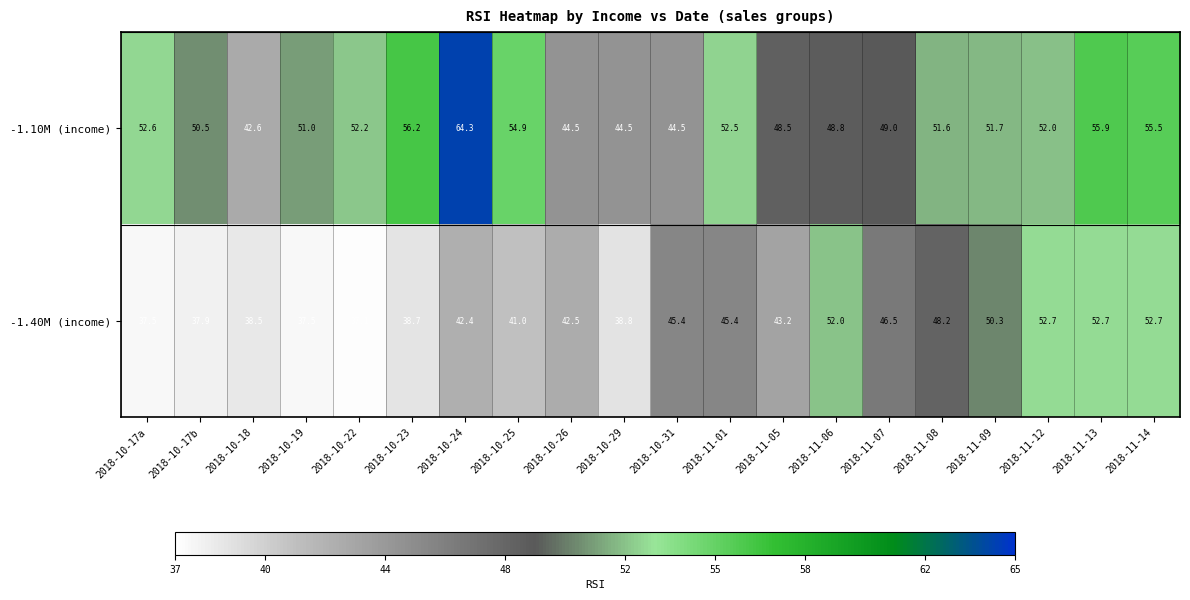

Which series has the largest range (max minus min)?

-1.10M (income)